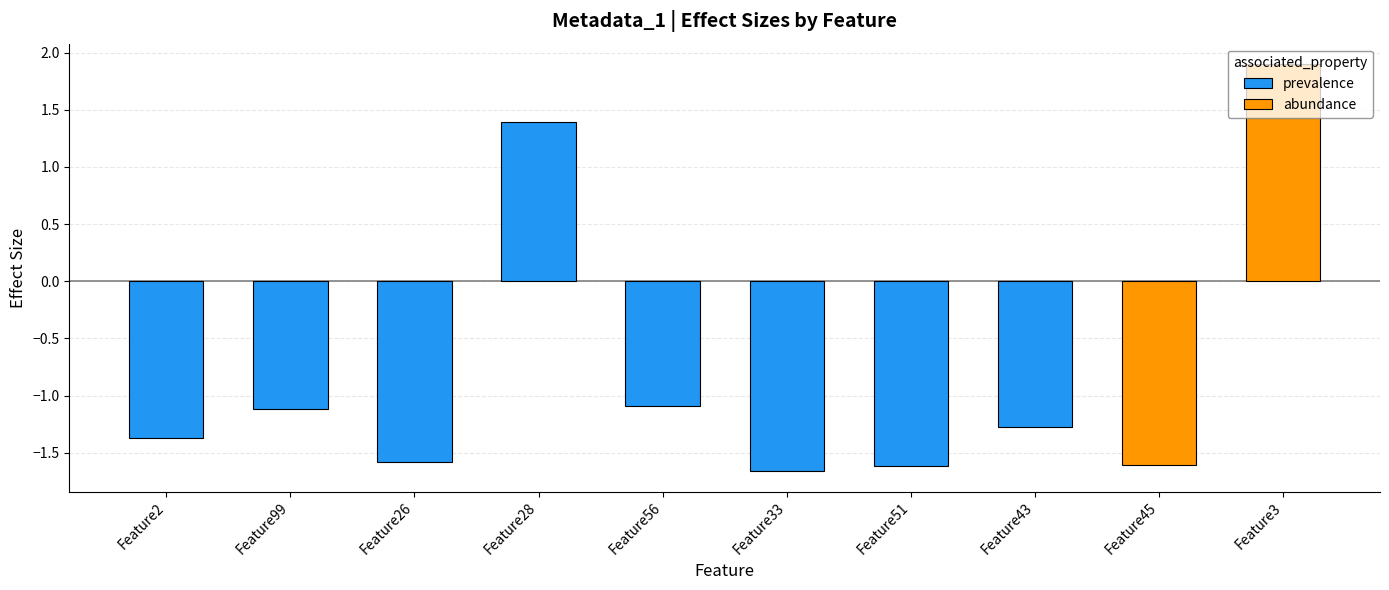

At which label is the value closest to 0?

Feature56